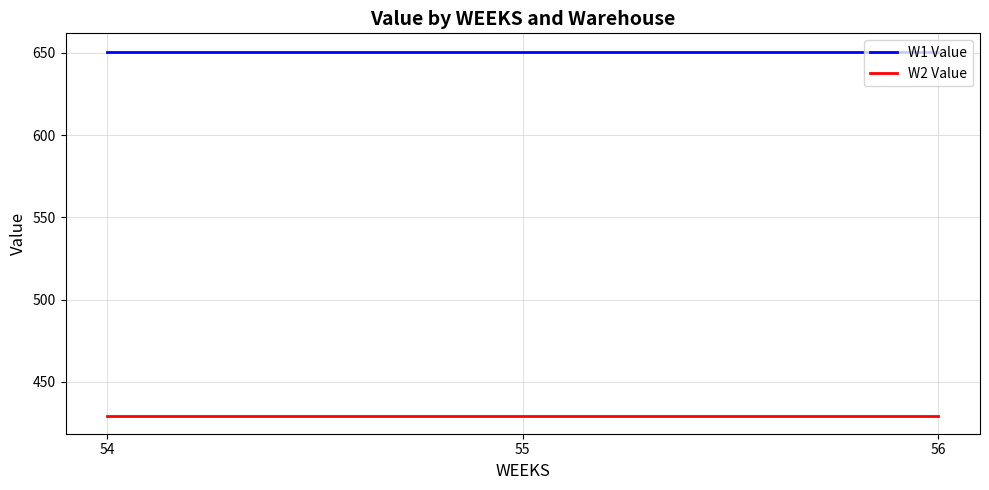

Reading left to right, list all the values displayed in this chart.

W1 Value: 54=650.8	55=650.8	56=650.8
W2 Value: 54=429.5	55=429.5	56=429.5